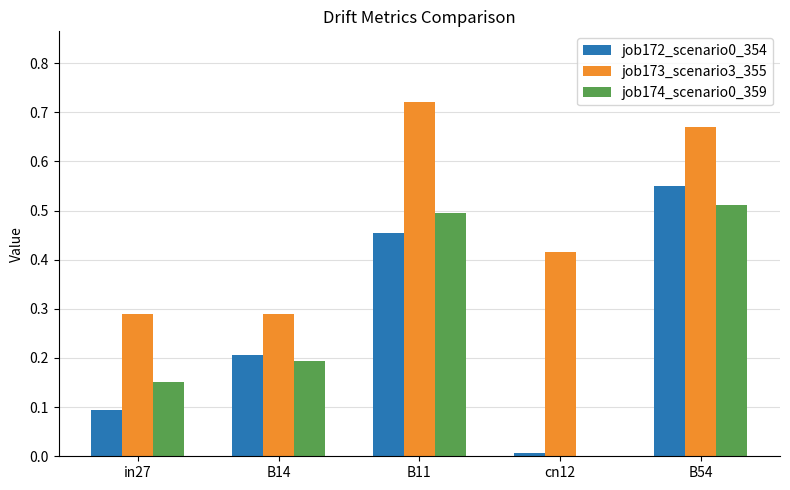

At which label does job172_scenario0_354 reach its peak?

B54